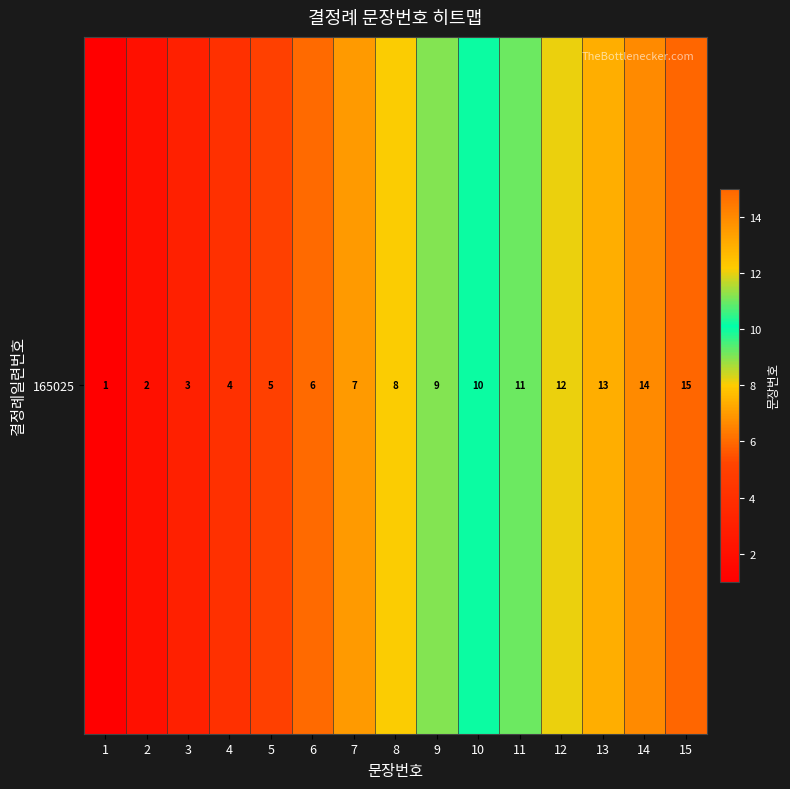

Which label corresponds to the largest value in the chart?

15